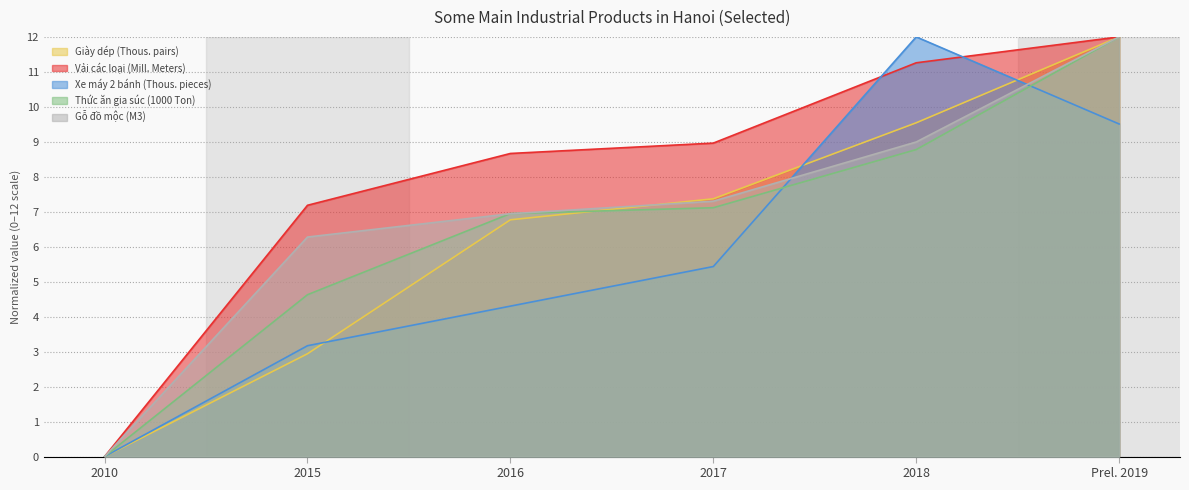

What is the difference between the second highest and minimum values in the Thức ăn gia súc (1000 Ton) series?

8.8